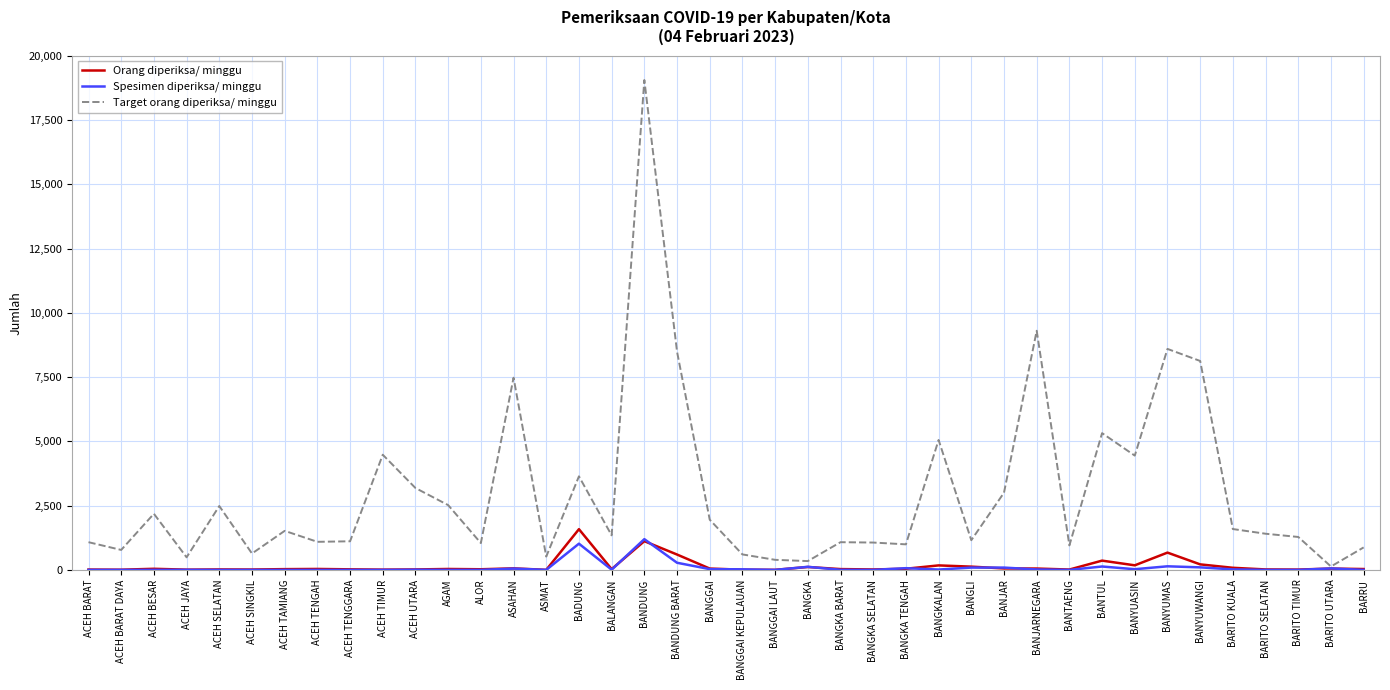

Is the value of Spesimen diperiksa/ minggu at ACEH SINGKIL greater than the value of Target orang diperiksa/ minggu at BANDUNG?

No